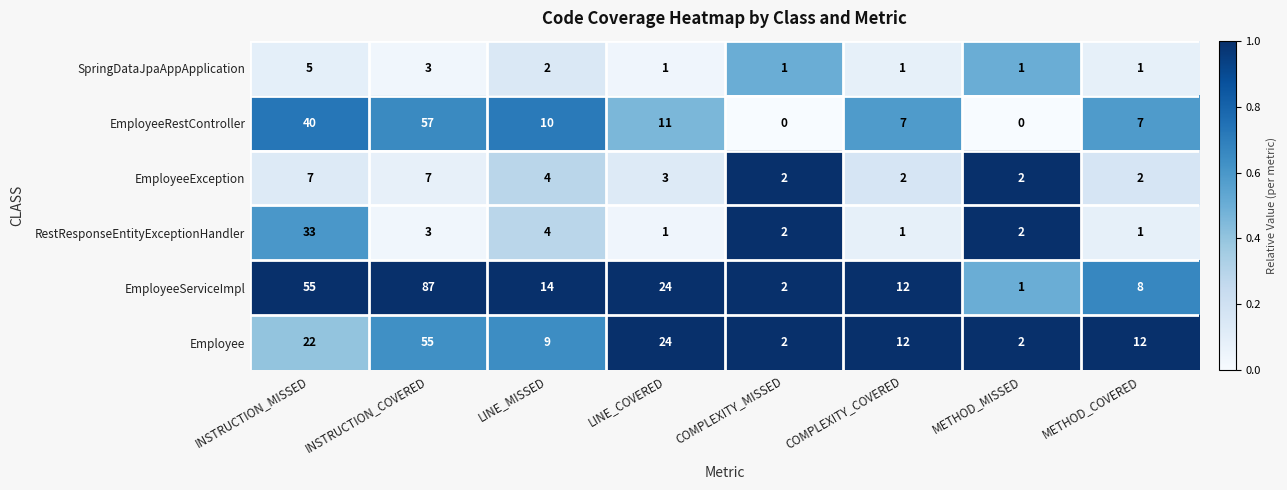

Which series has the widest spread of values?

EmployeeServiceImpl